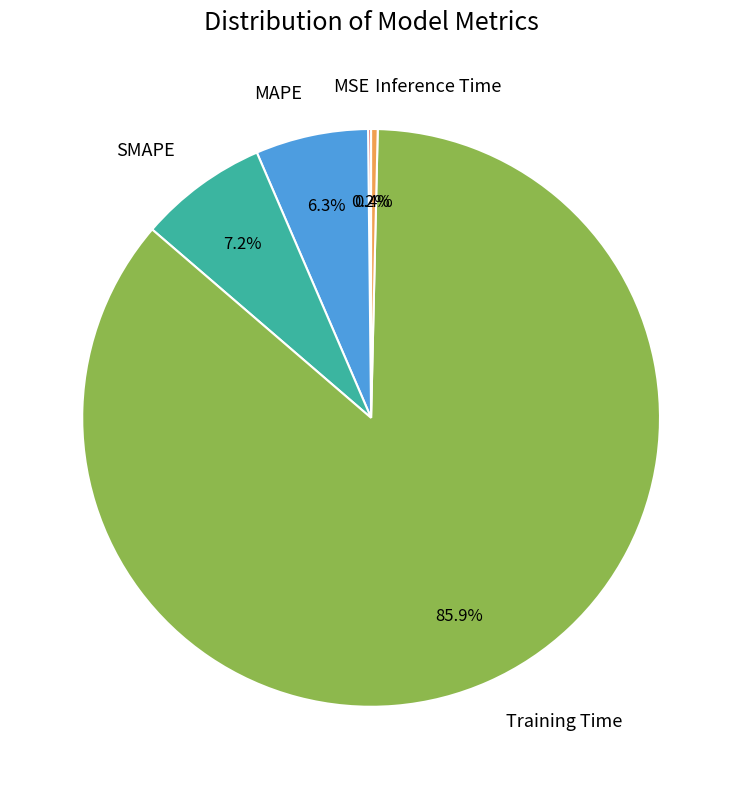

Which category has the biggest portion of the pie?

Training Time